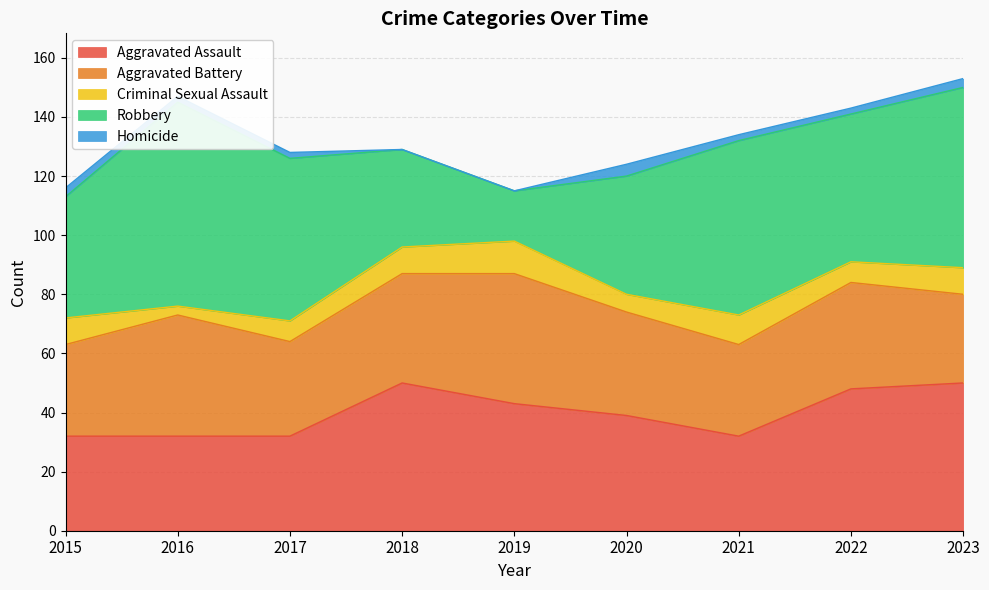

What is the maximum value for Aggravated Battery?

44